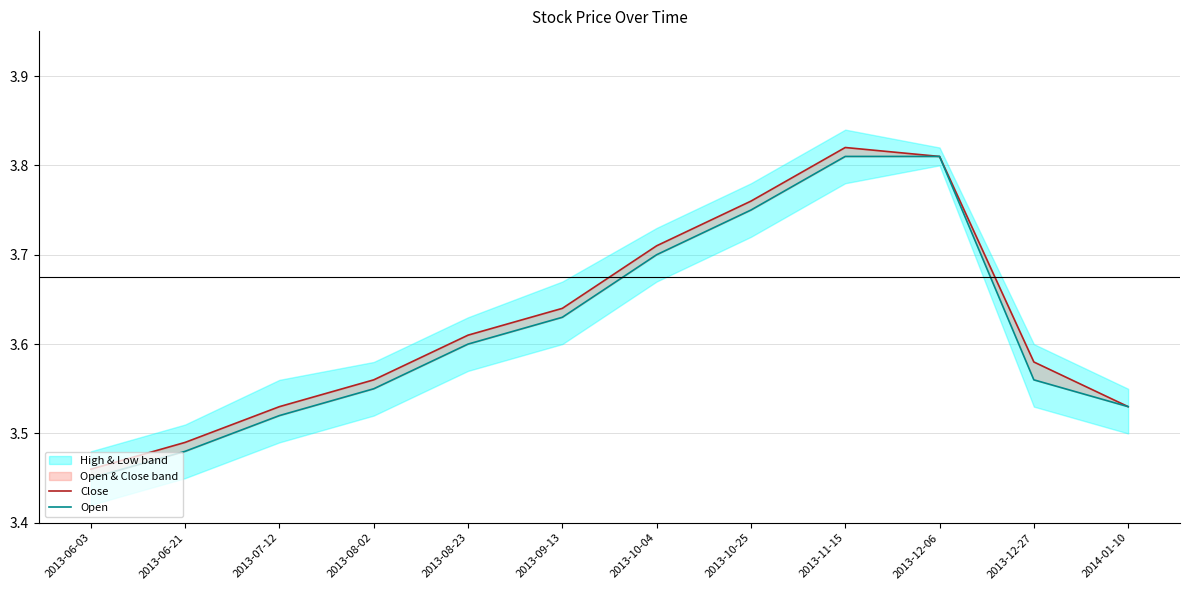

Rank the series by their maximum value, from highest to lowest.

Close, Open